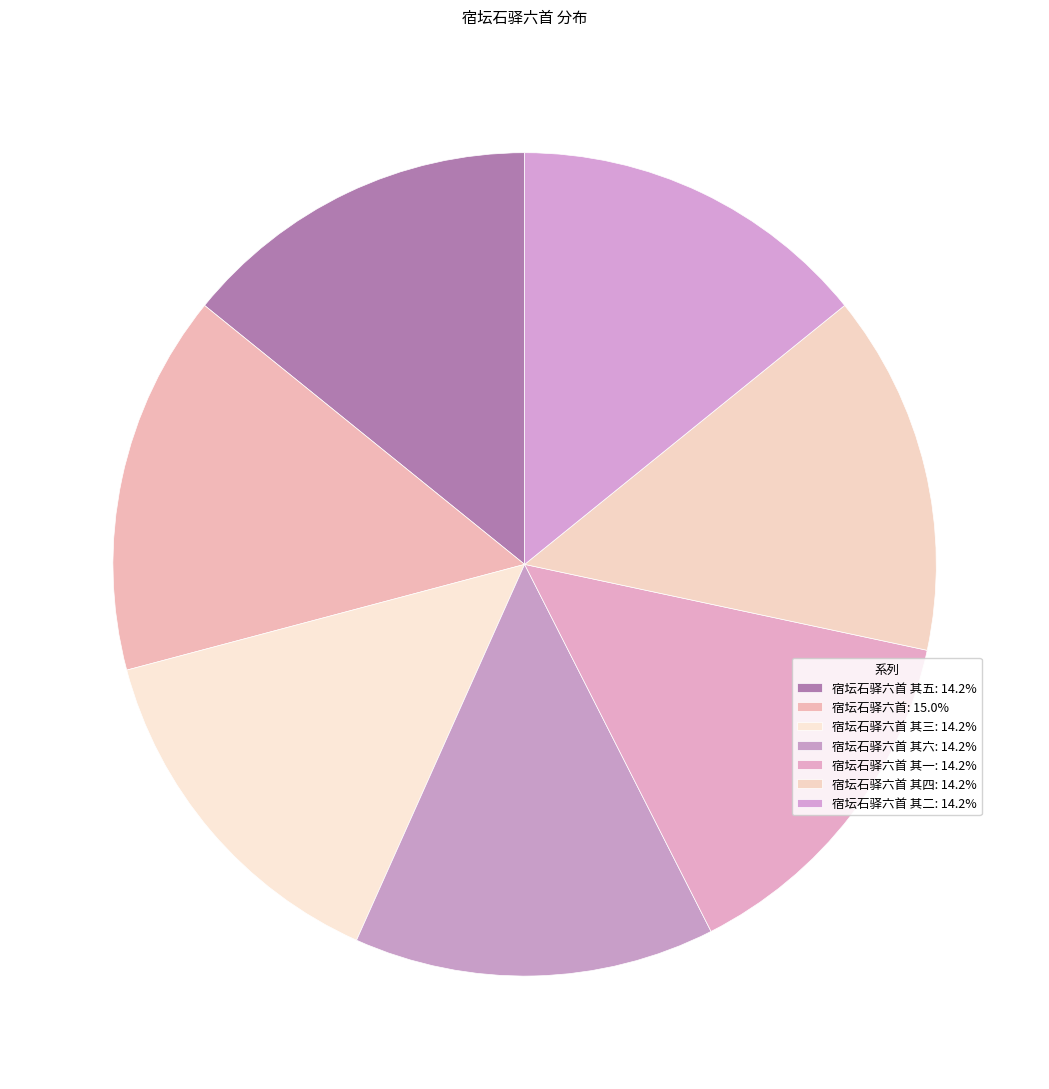

Count the number of slices in the pie.

7